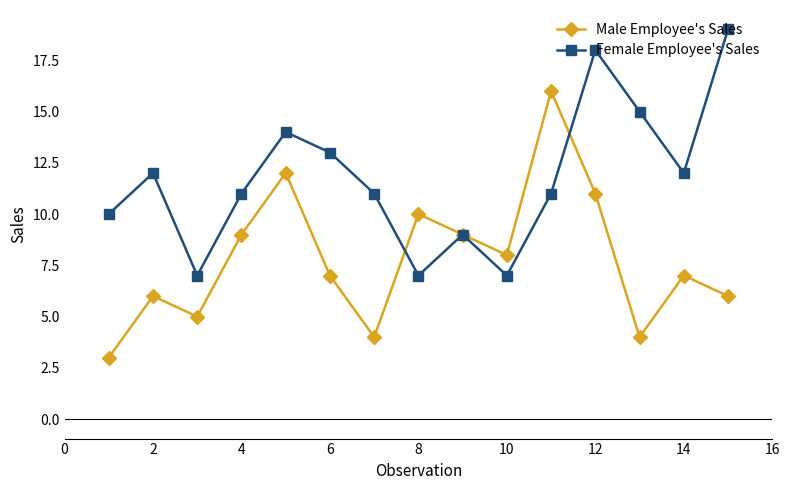

True or false: Female Employee's Sales has more than 2 interior local peaks.

True